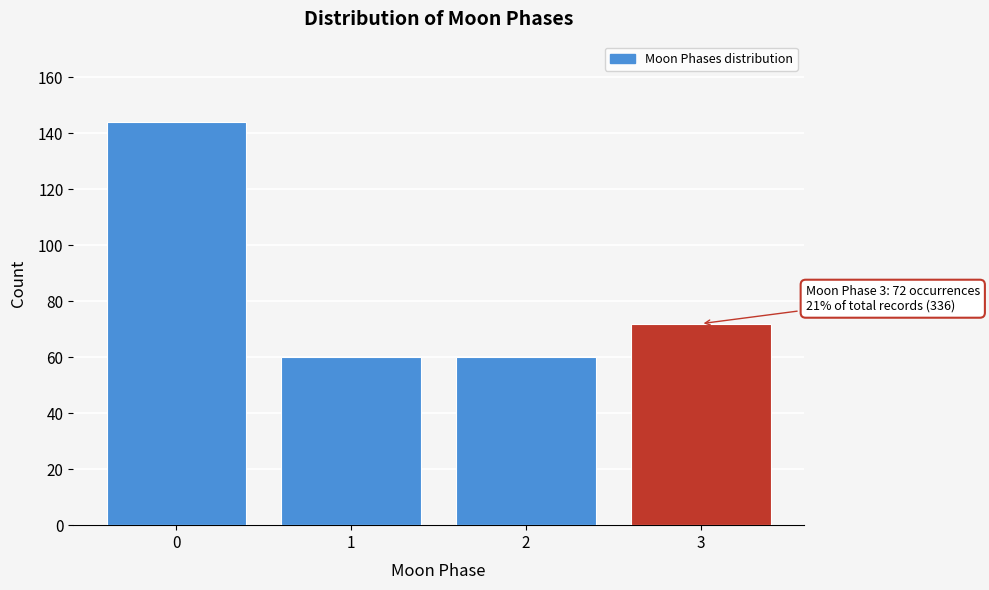

Reading left to right, list all the values displayed in this chart.

144	60	60	72